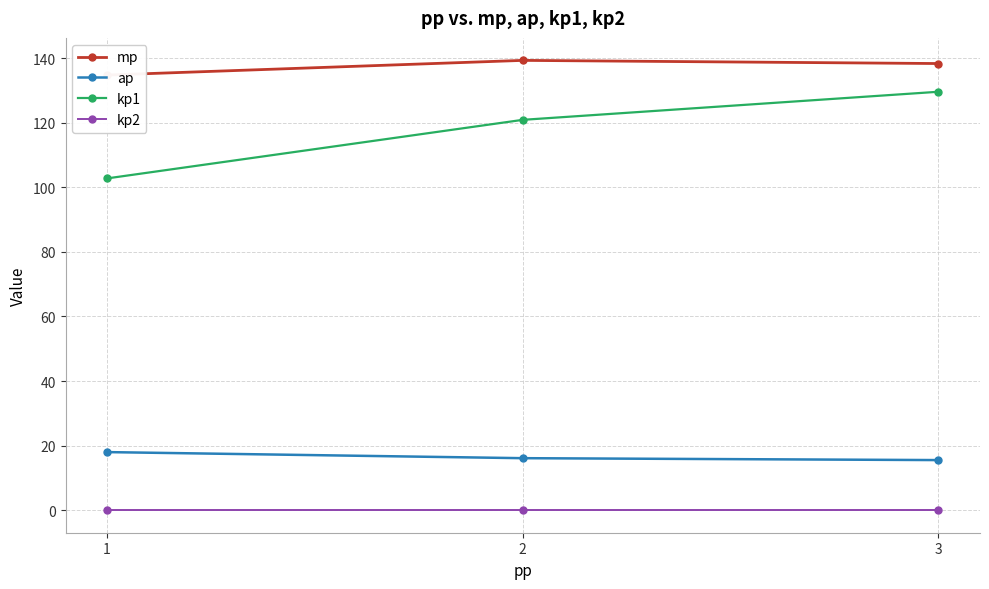

What is the spread (max minus min) of values at 1?

134.8